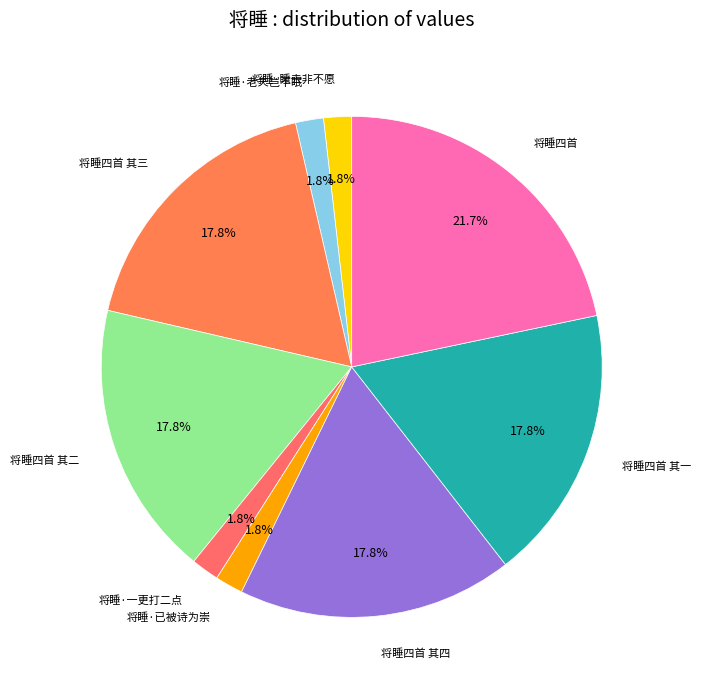

What is the ratio of the value at 将睡四首 其四 to the value at 将睡四首 其一?

1.0